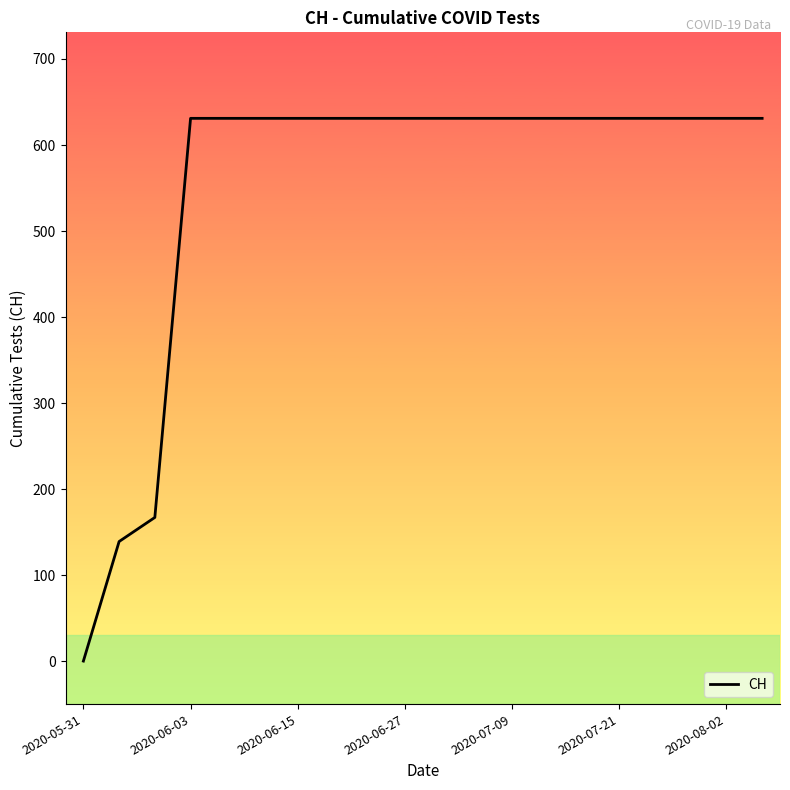

What is the difference between the maximum and minimum values?

631